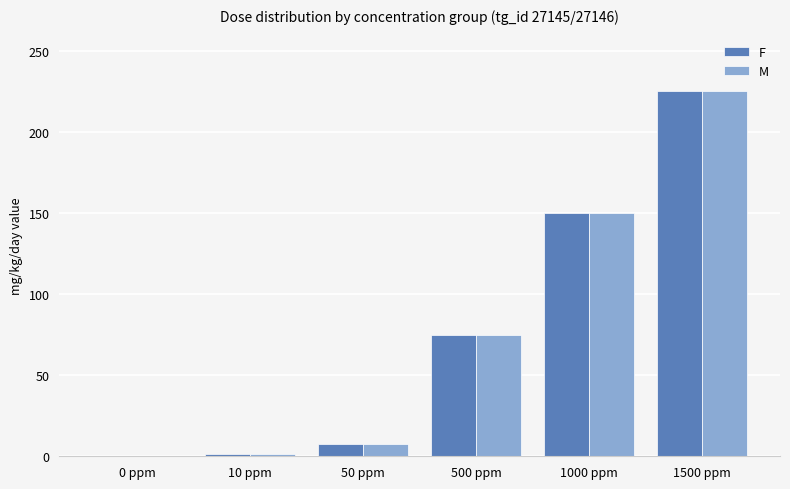

Reading left to right, transcribe all the data shown in this chart.

F: 0 ppm=0.0	10 ppm=1.5	50 ppm=7.5	500 ppm=75.0	1000 ppm=150.0	1500 ppm=225.0
M: 0 ppm=0.0	10 ppm=1.5	50 ppm=7.5	500 ppm=75.0	1000 ppm=150.0	1500 ppm=225.0